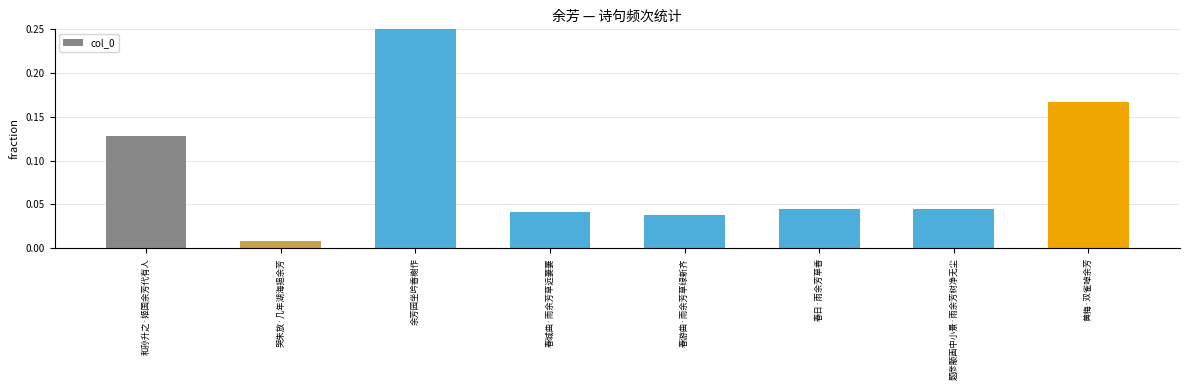

What is the average value?

0.1